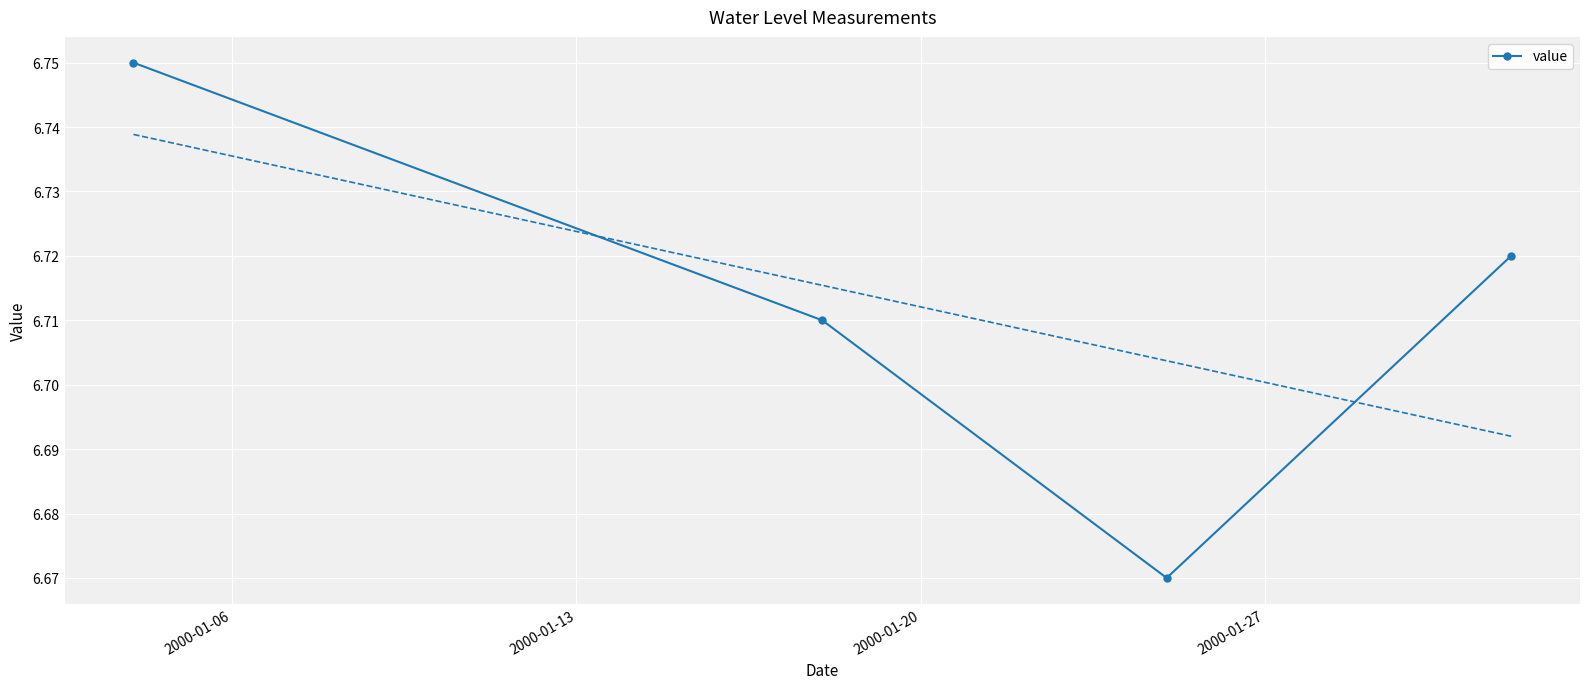

What is the smallest value displayed?

6.7